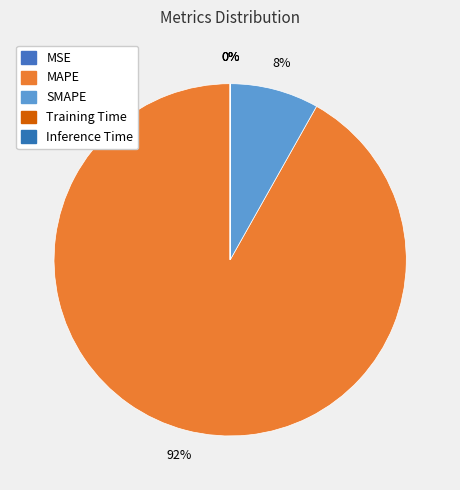

Combined, do SMAPE and Inference Time account for over 50%?

No